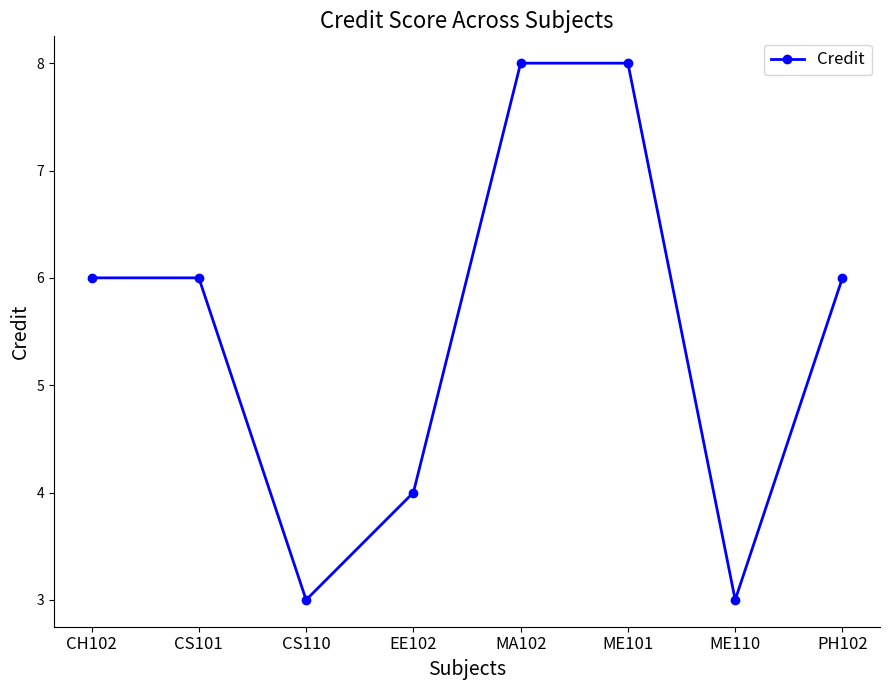

How many distinct data groups are displayed?

1